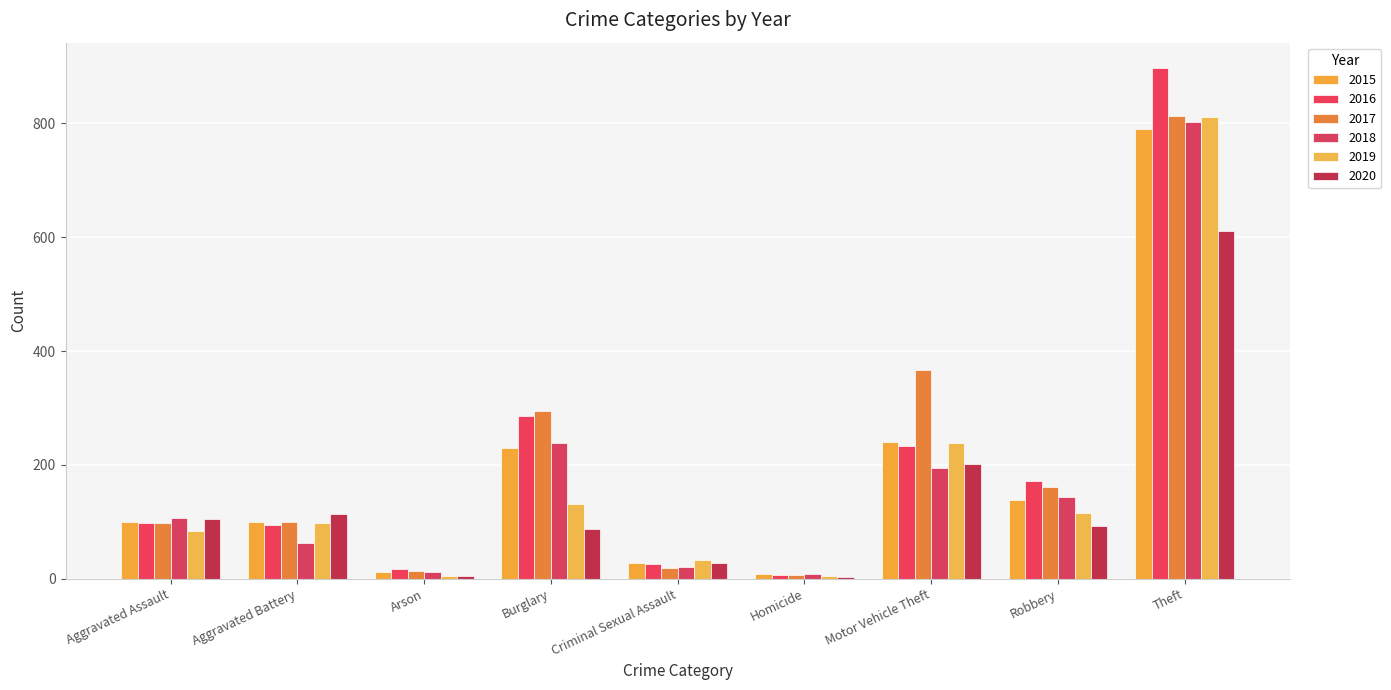

What is the difference between the highest and lowest values at Theft?

286